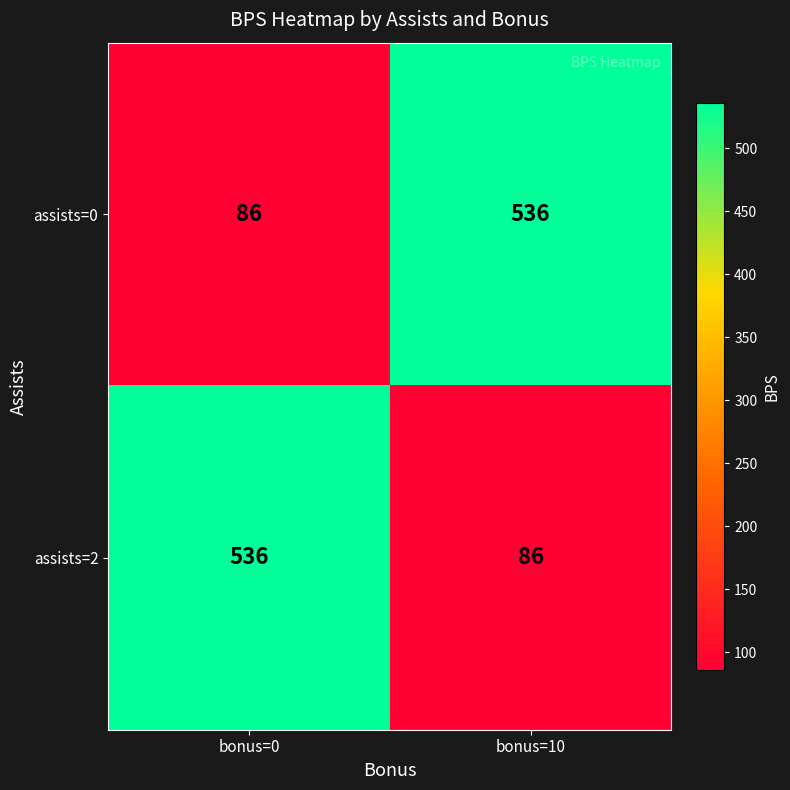

What is the total value across all series at bonus=10?

622